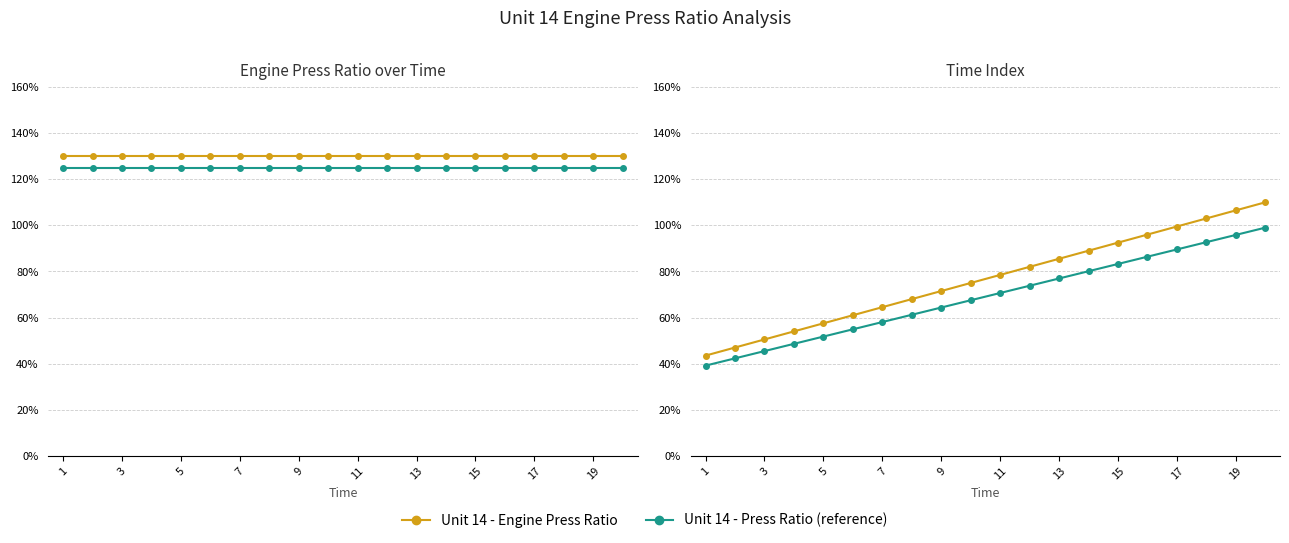

True or false: Last worked >1 years ago and Unit 14 - Press Ratio (lag) intersect in this chart.

False